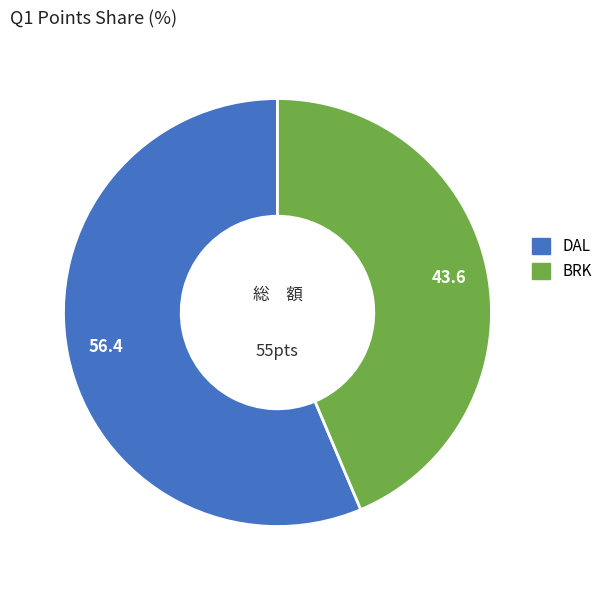

Does BRK account for over 50% of the chart?

No